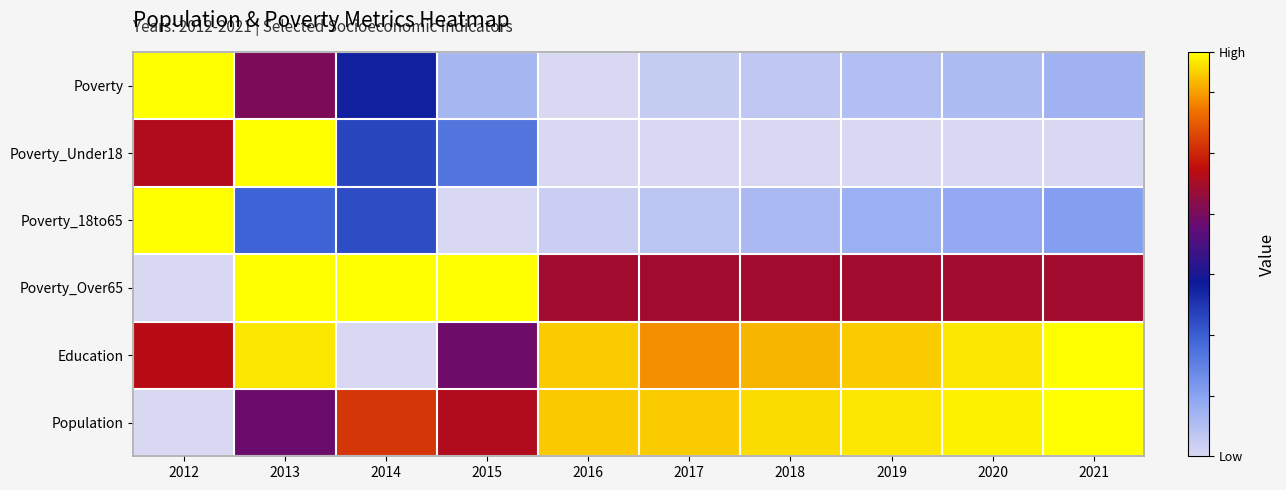

At how many categories does at least one series exceed 0?

10